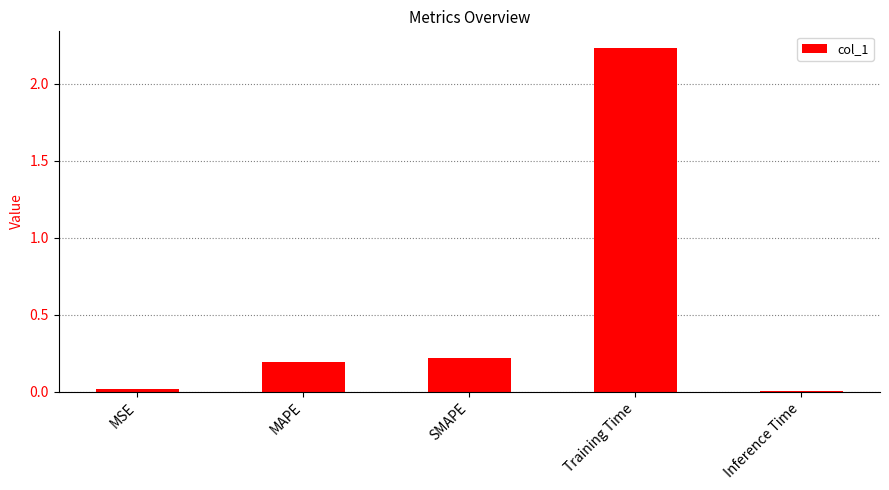

The value at MAPE is 0.2. True or false?

True